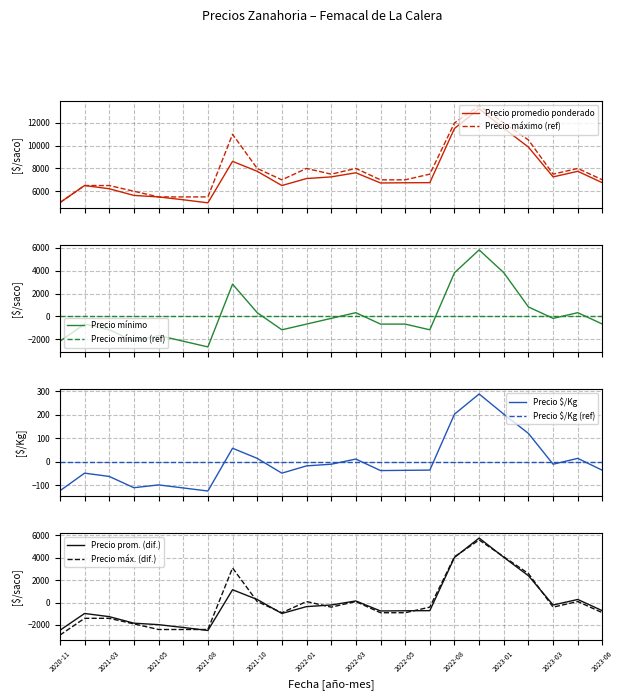

At 2022-02, list the series in order from largest to smallest.

Precio maximo, Precio promedio ponderado, Precio $/Kg, Precio minimo